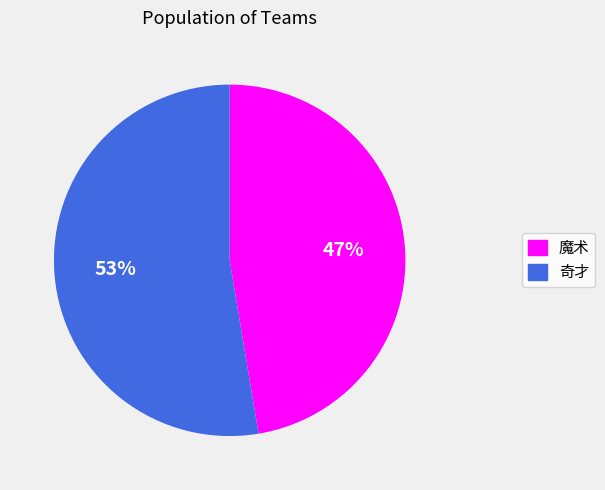

To the nearest percent, what portion does 魔术 represent?

47%